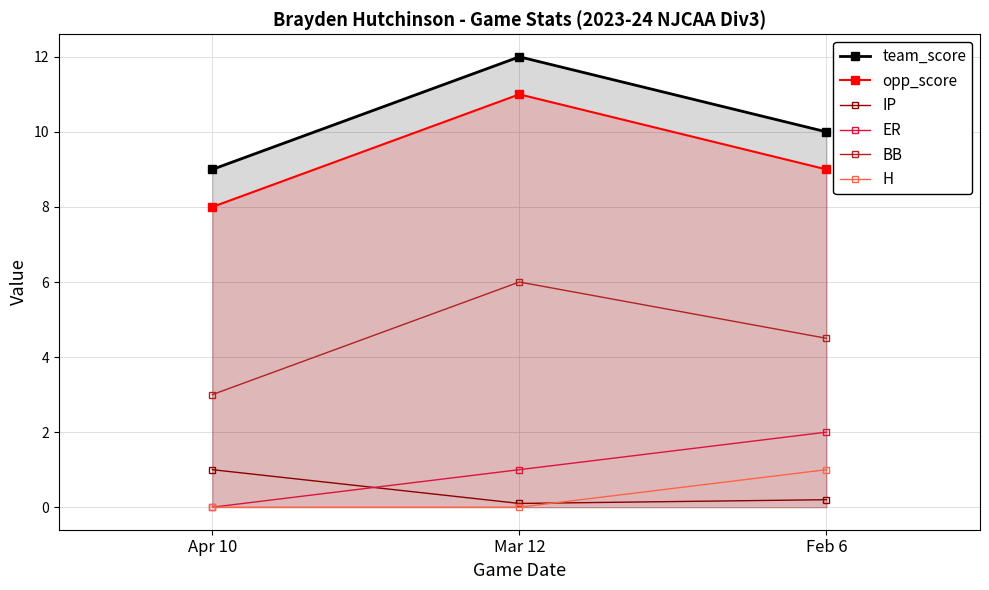

Which label corresponds to the smallest value in the chart?

Apr 10